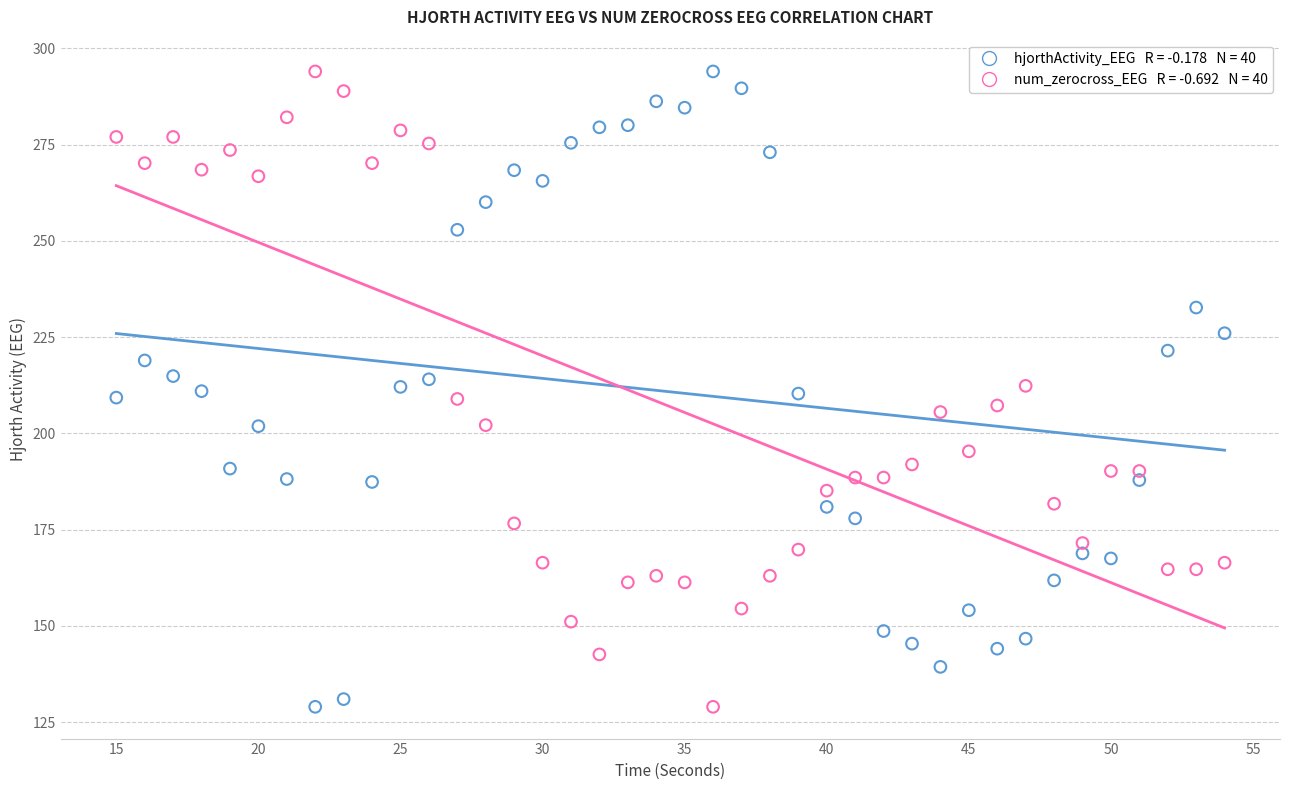

Across all data points, what is the range of Y values (max minus min)?

165.0